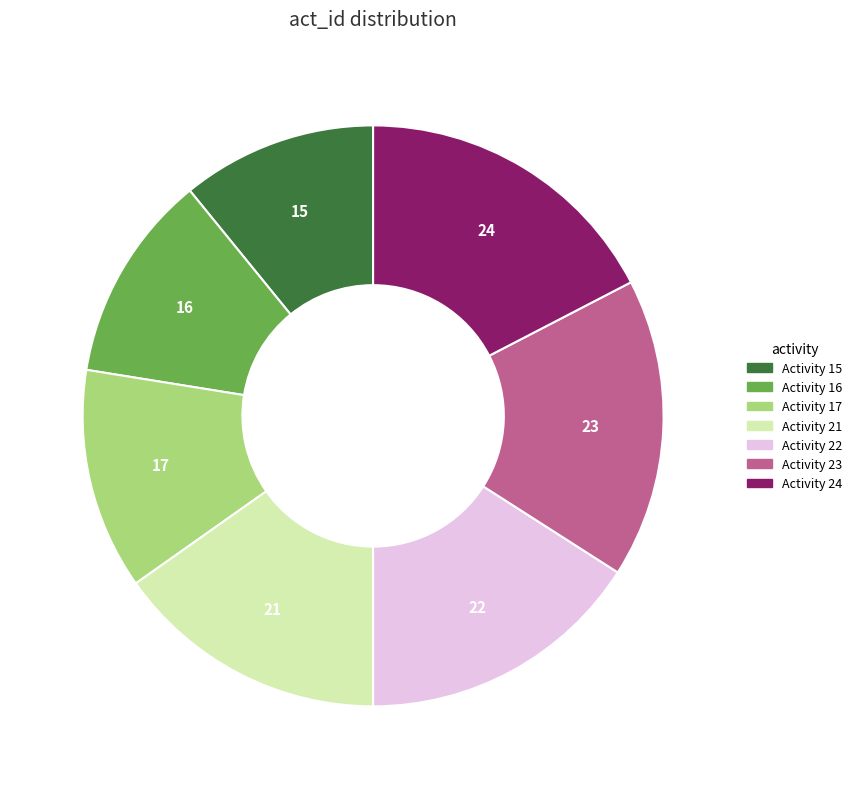

Which slice is the smallest?

Activity 15